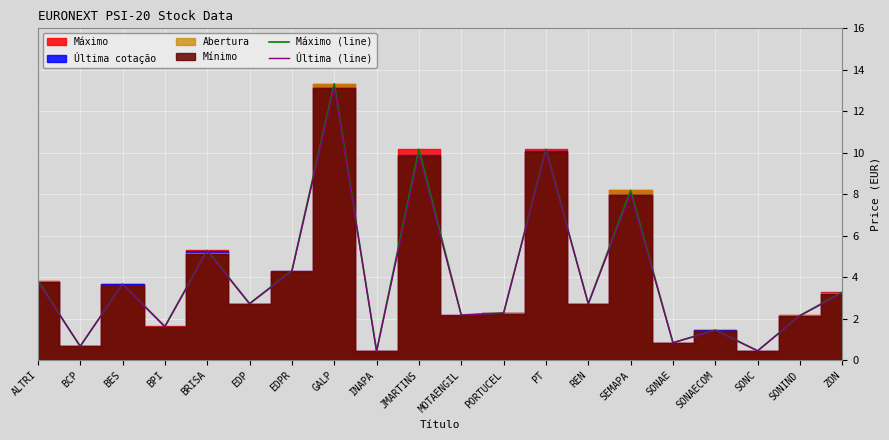

What is the value of the Máximo (line) point at the 1st from the left?

3.8